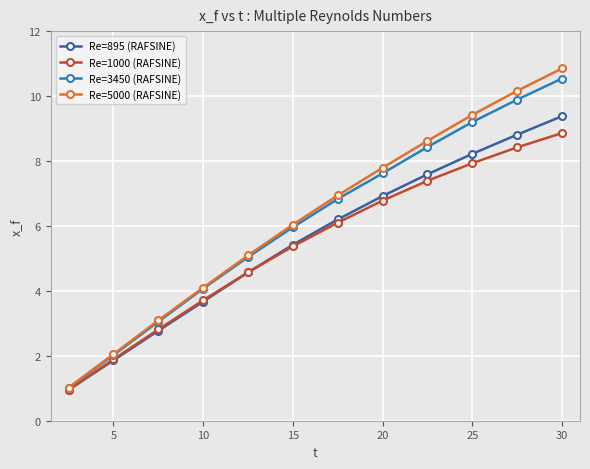

What is the value of the Re=895 (RAFSINE) point at the 11th from the left?

8.8